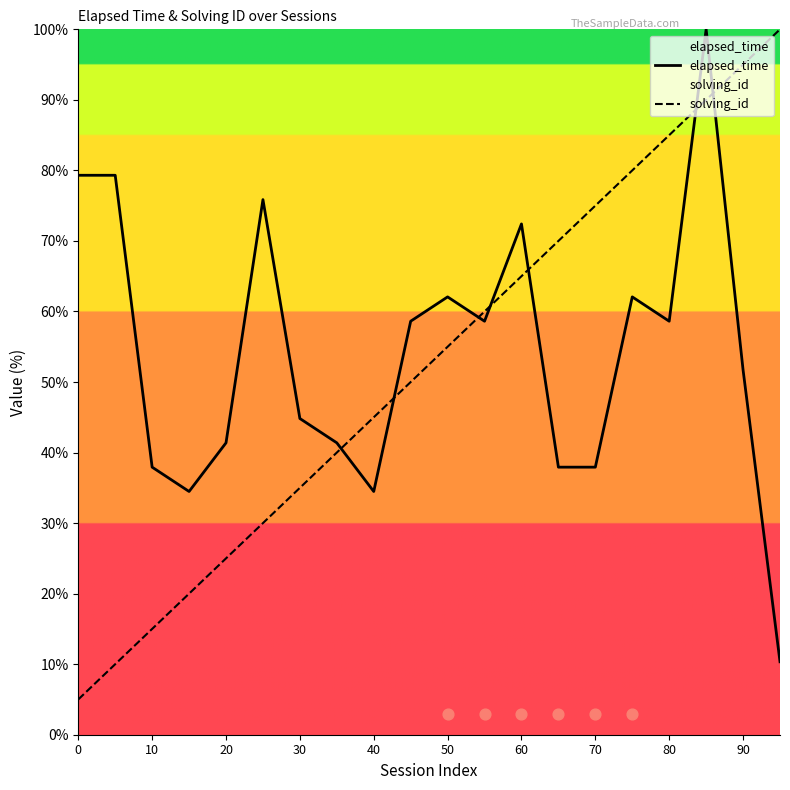

Which series reaches the maximum Y coordinate?

elapsed_time